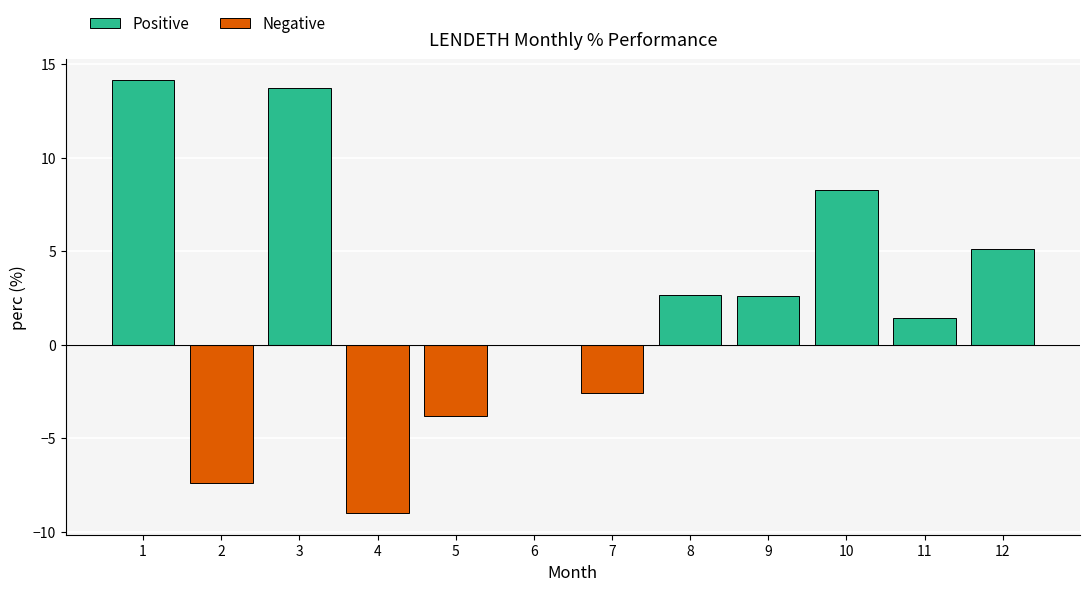

What is the change in value from 6 to 8?

+2.6